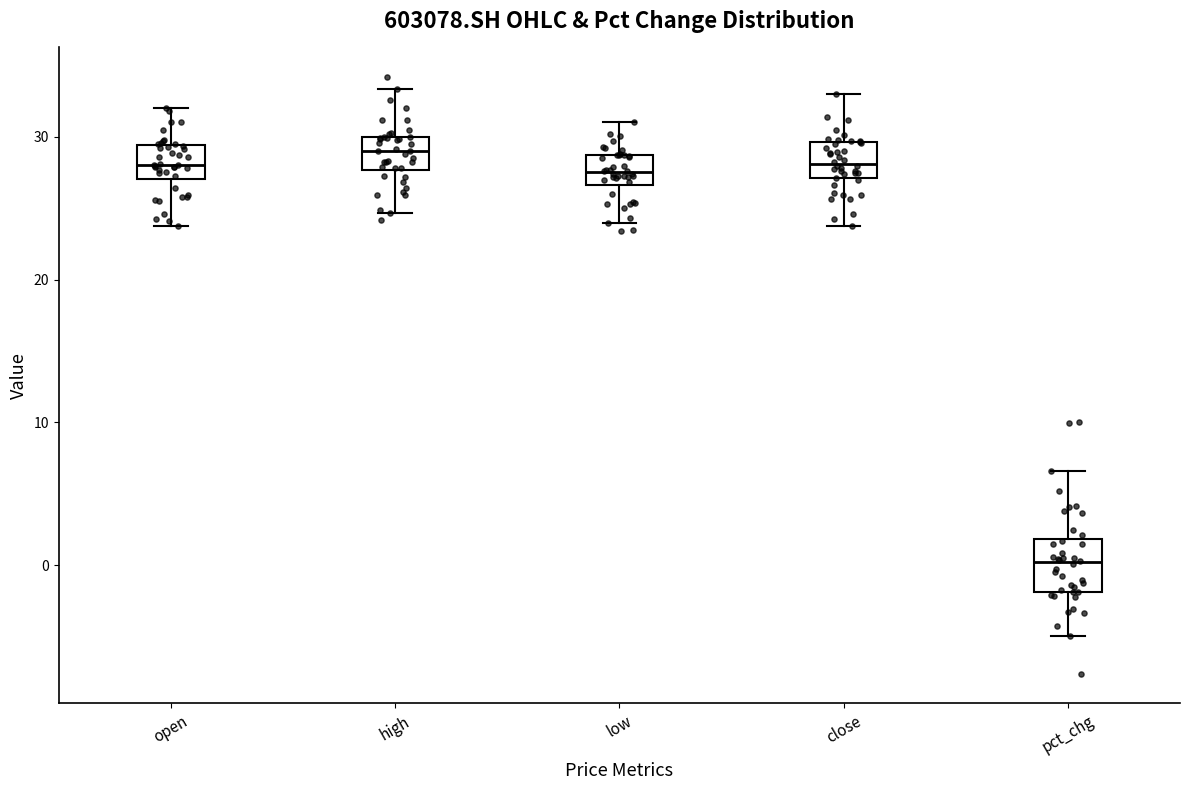

Which box has the lowest median line?

pct_chg